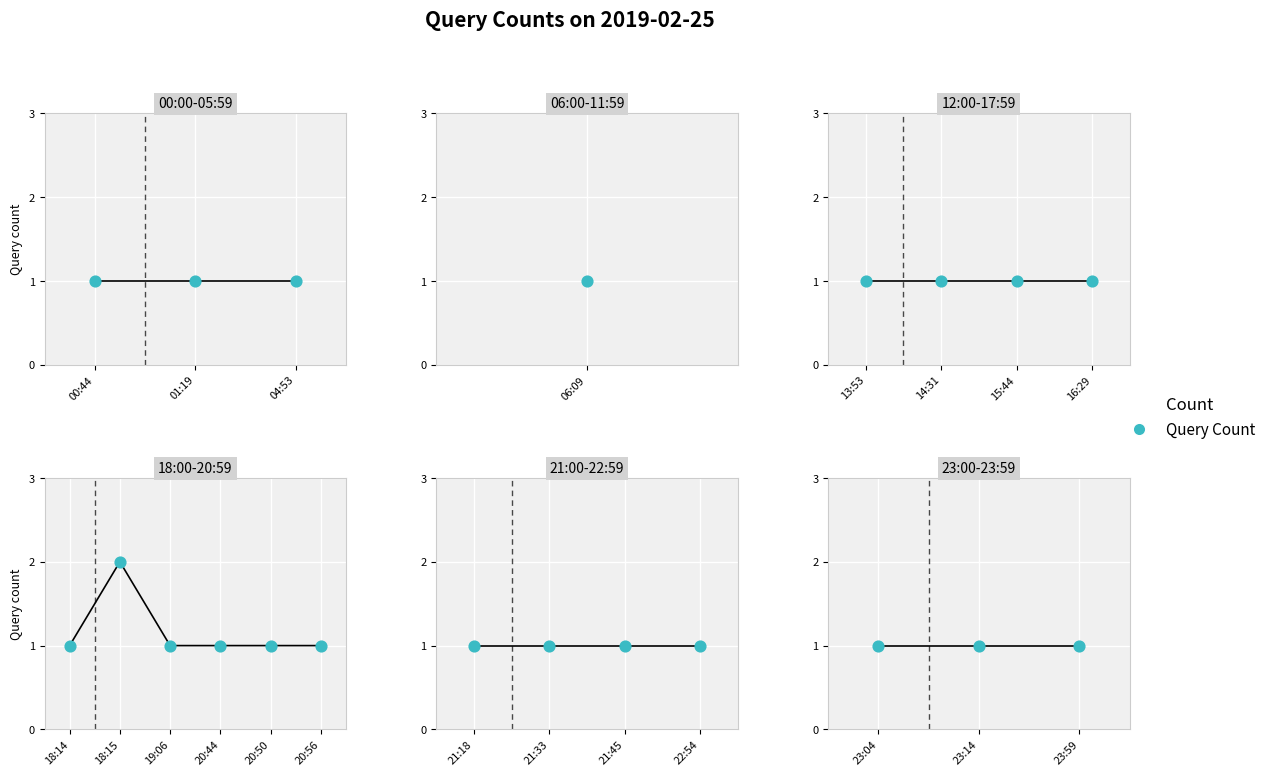

Which has a higher value, 04:53 or 18:14?

04:53